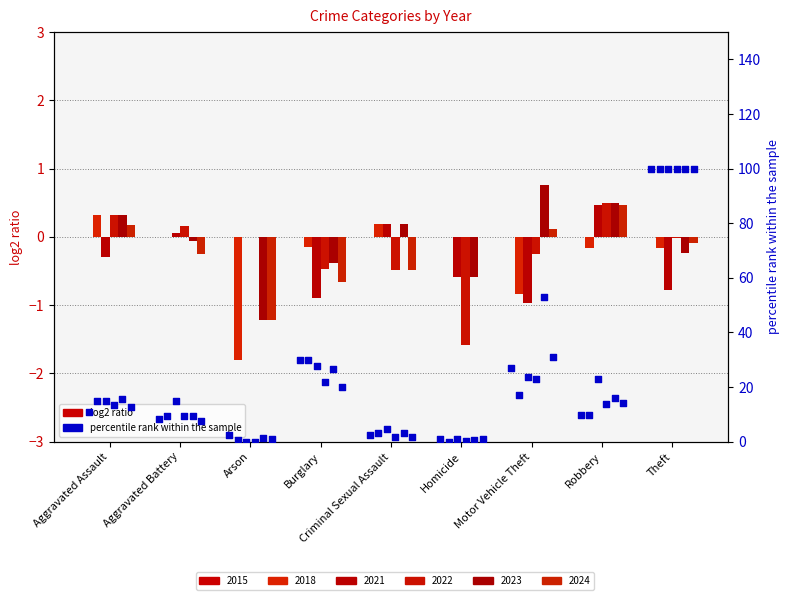

Which series has the largest total across all categories?

2023